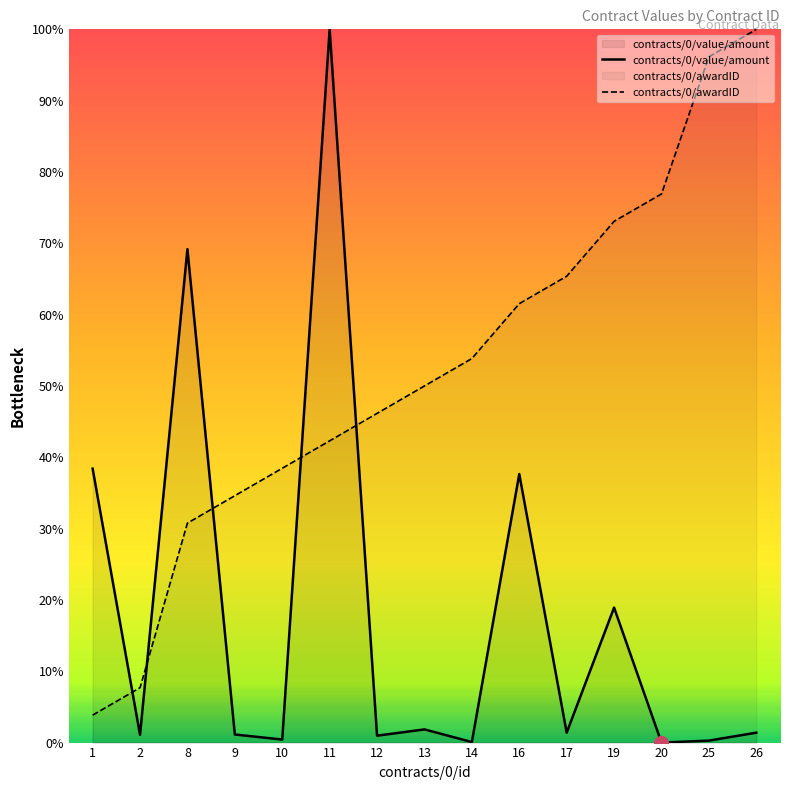

Does the chart have visible grid lines?

No